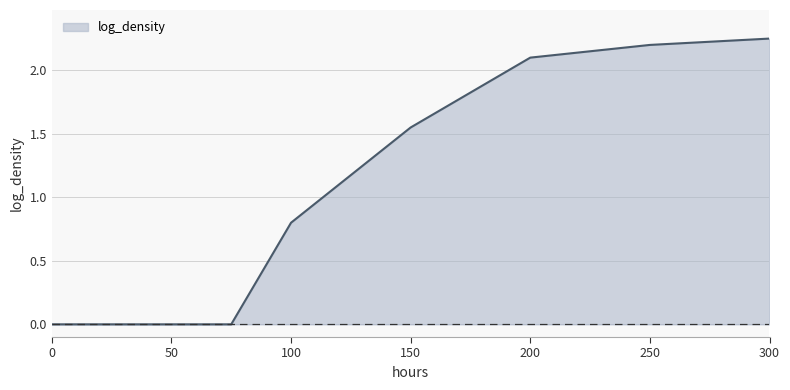

True or false: the data has more than 1 interior local peaks.

False